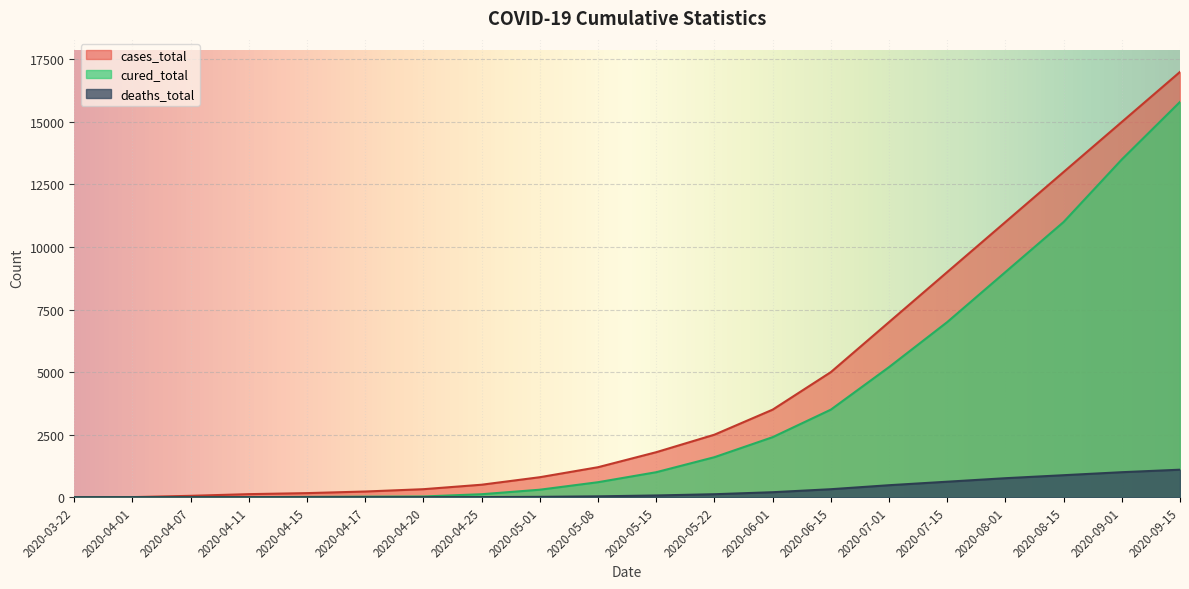

How many values in the cases_total series are below 1800?

10